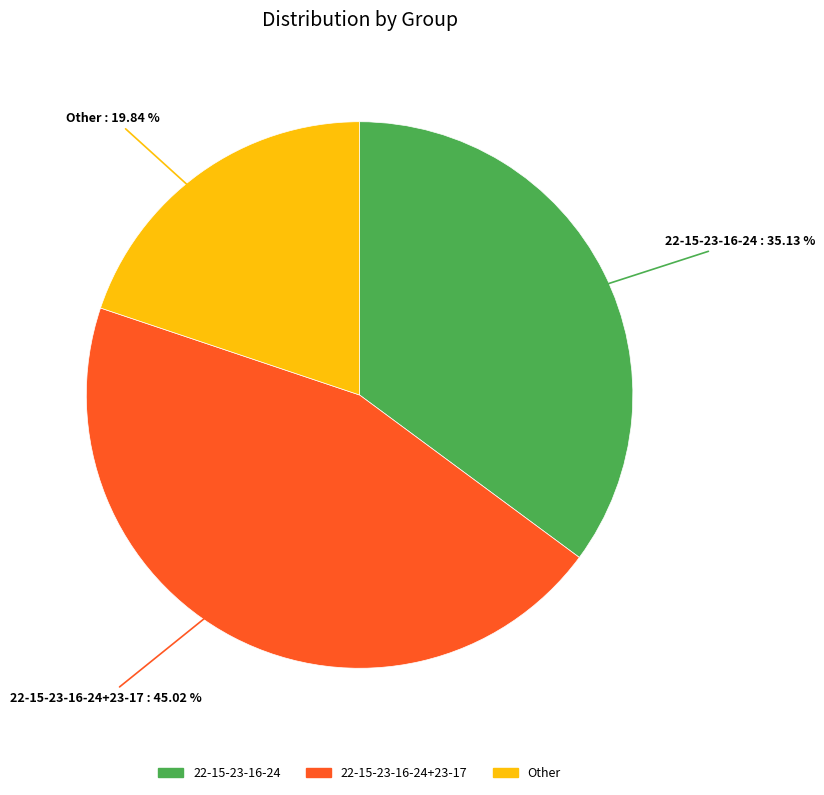

Is there a majority slice in this chart?

No